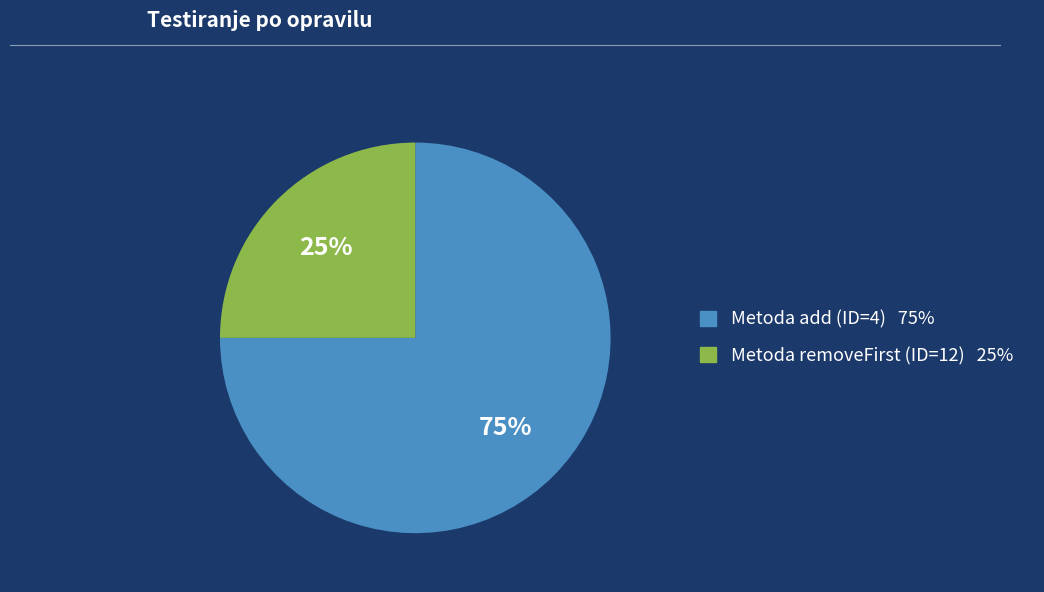

Combined, do Metoda add (ID=4) and Metoda removeFirst (ID=12) account for over 50%?

Yes